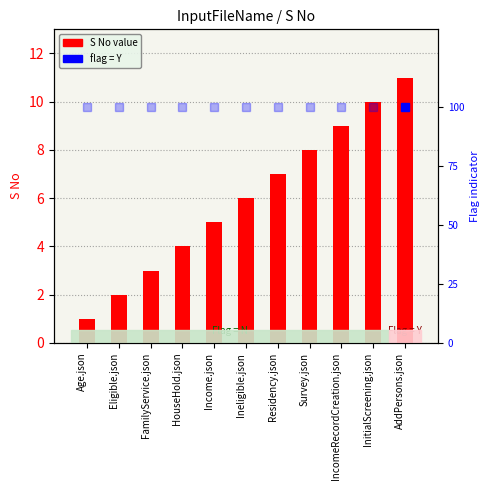

What position from the left is AddPersons.json?

11